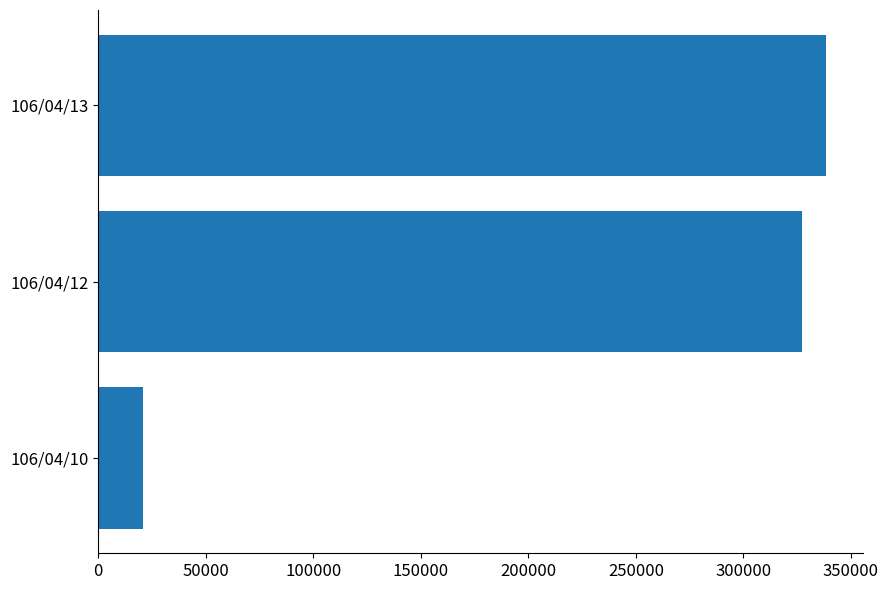

Does the chart contain stacked bars?

No